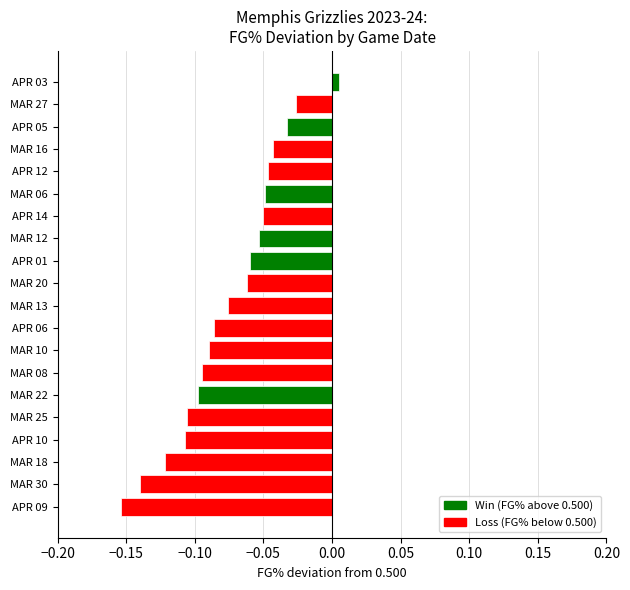

What is the sum of all values?

-1.5